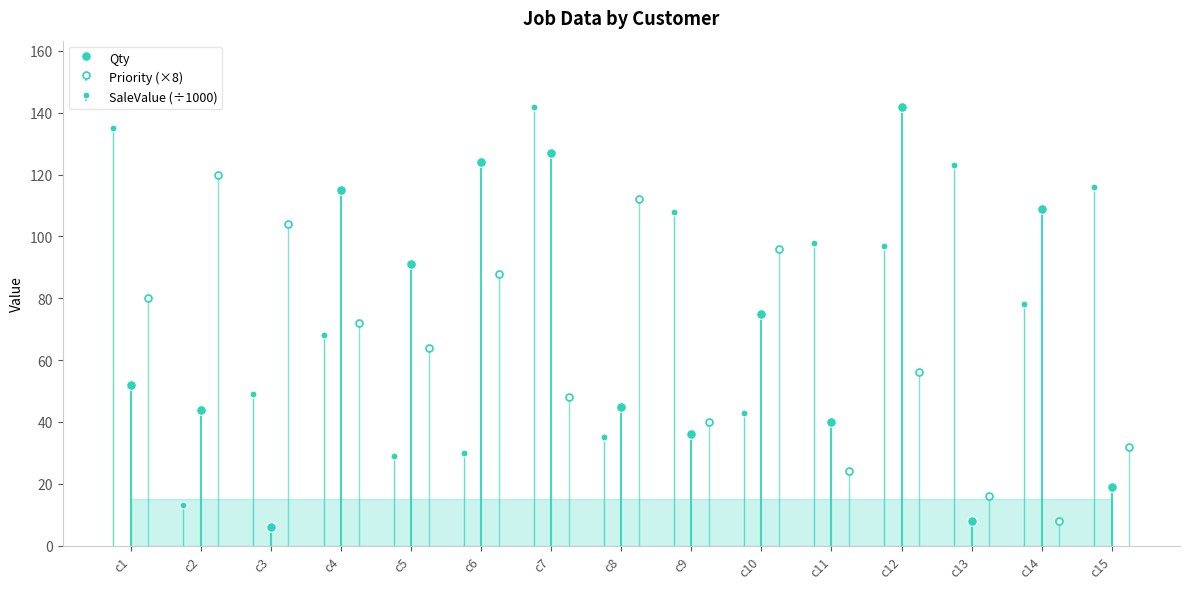

Which series has the widest spread of values?

Qty